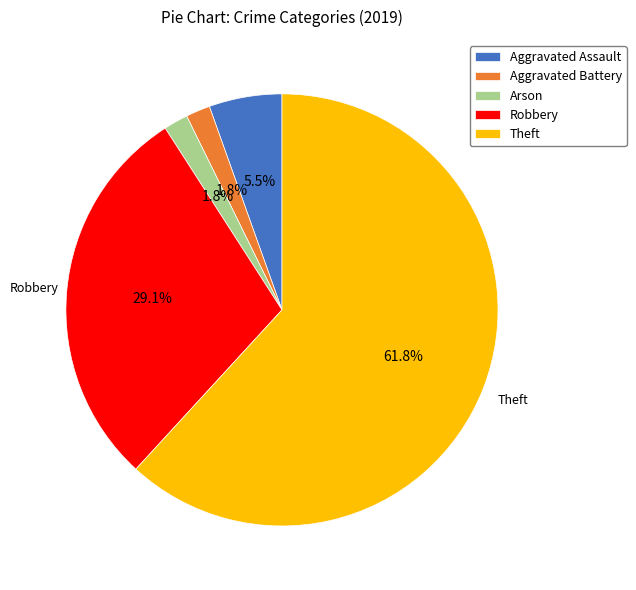

Which slice is the largest?

Theft